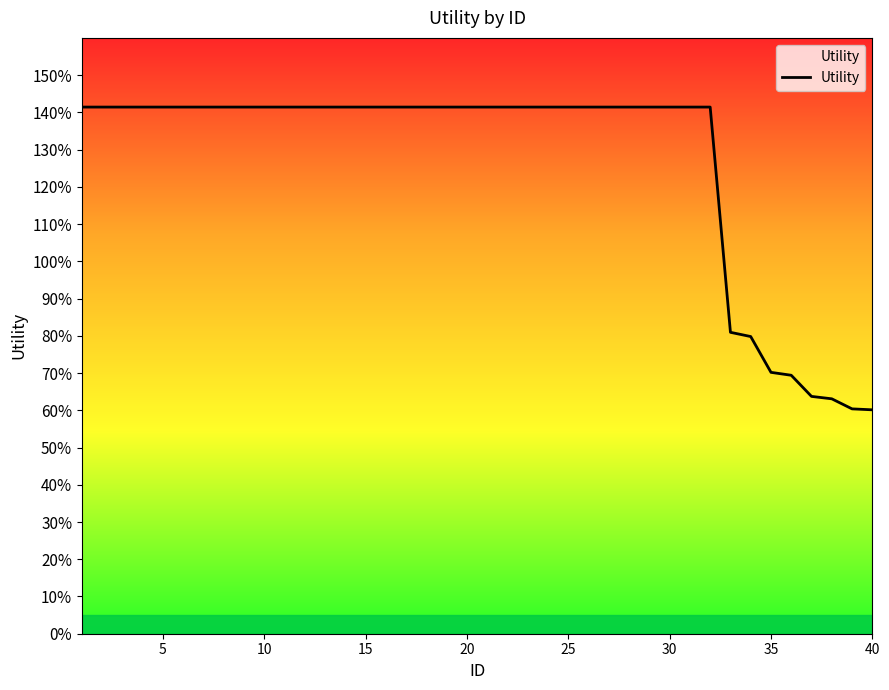

True or false: there are more than 0 points higher than both neighbors.

False